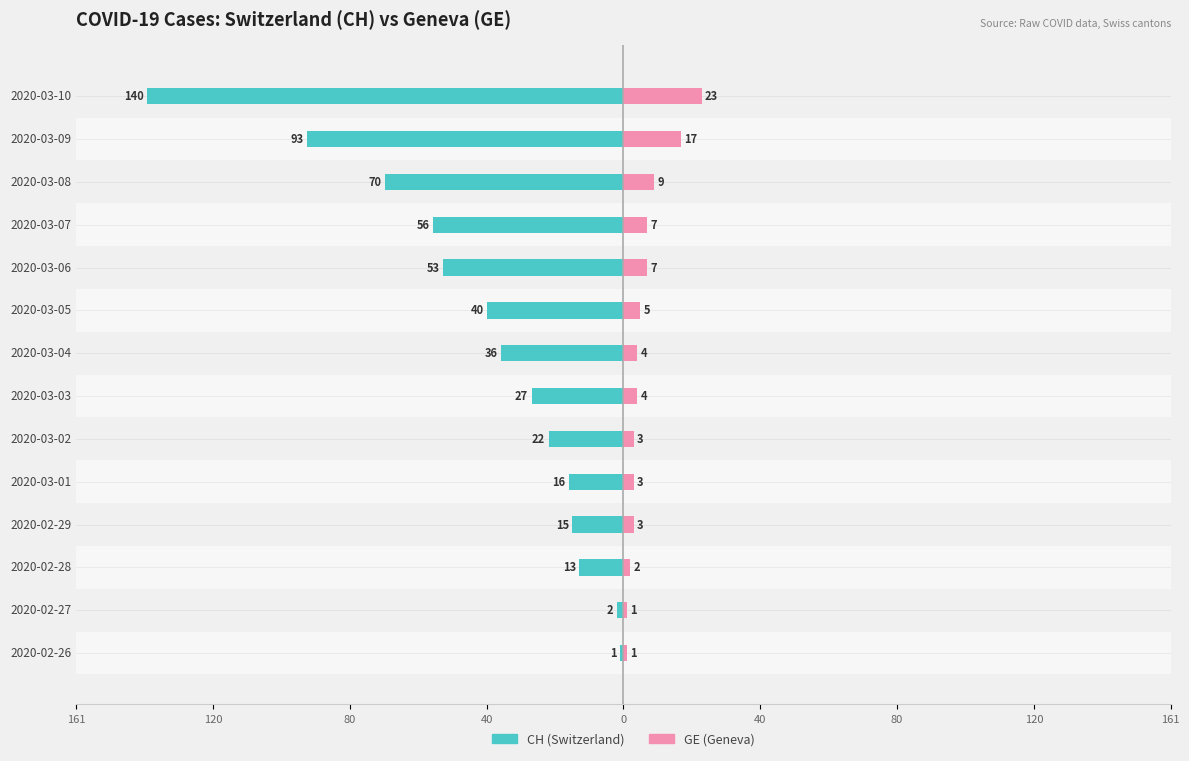

Is the value of CH (Switzerland) at 9 greater than the value of GE (Geneva) at 80?

No